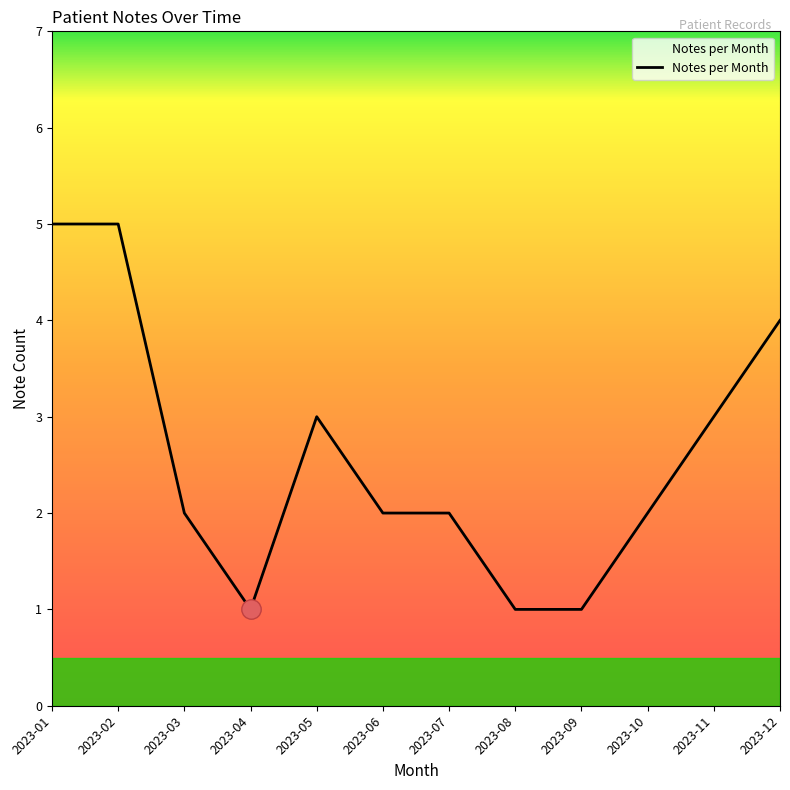

Approximately how many times larger is the value at 2023-12 compared to 2023-08?

4.0